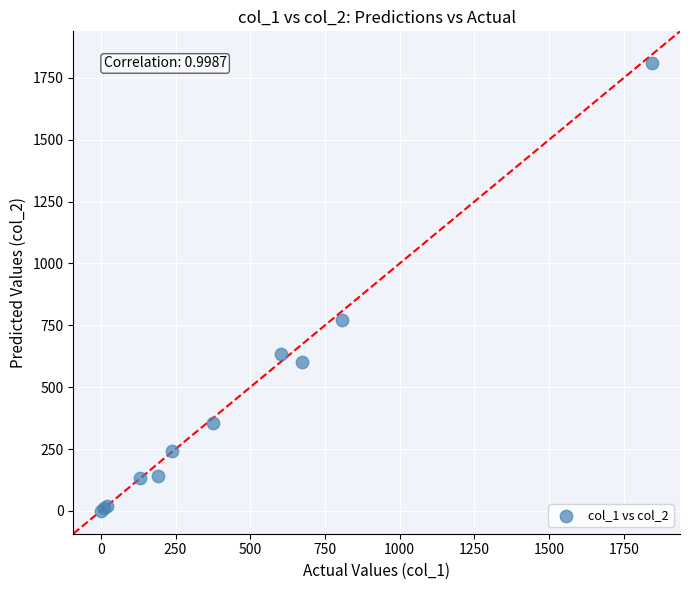

What Y value in the scatter plot is closest to 904?

771.2